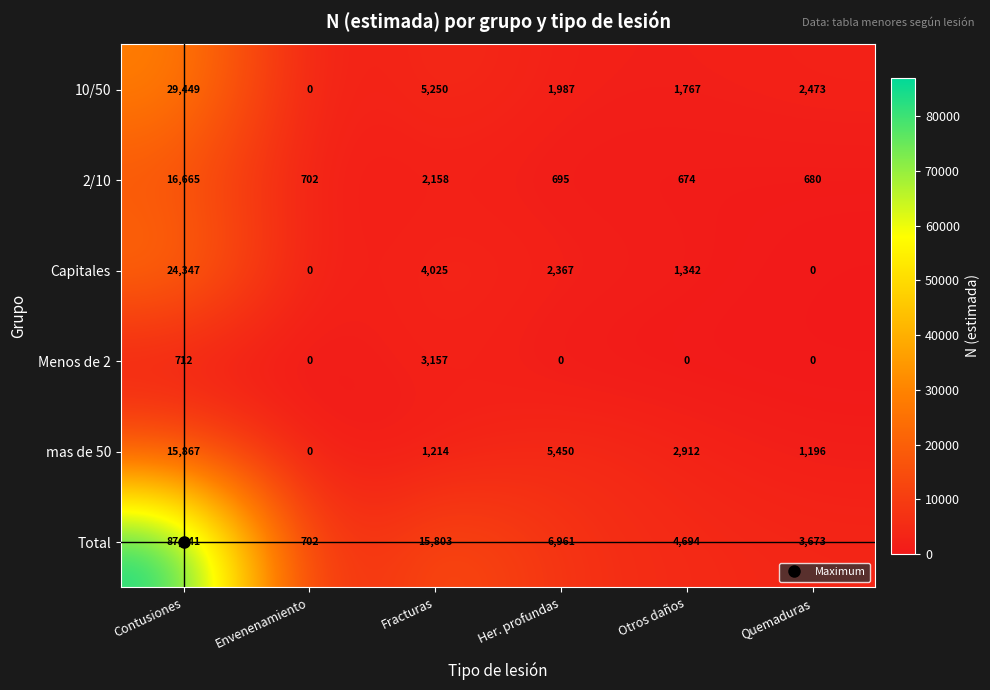

At which category is the sum across all series the highest?

Contusiones